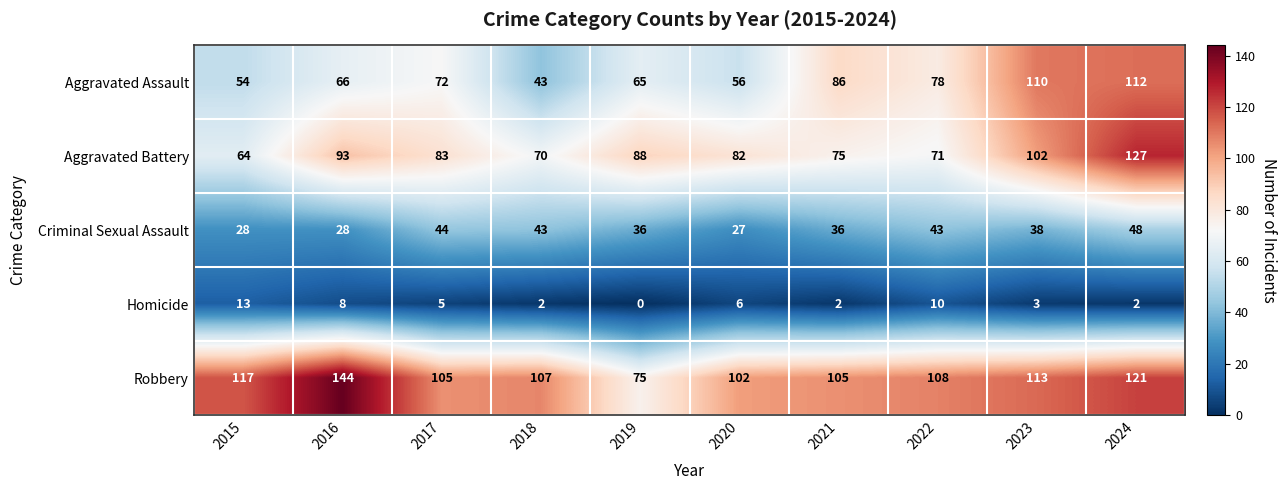

How many series are shown in this chart?

5